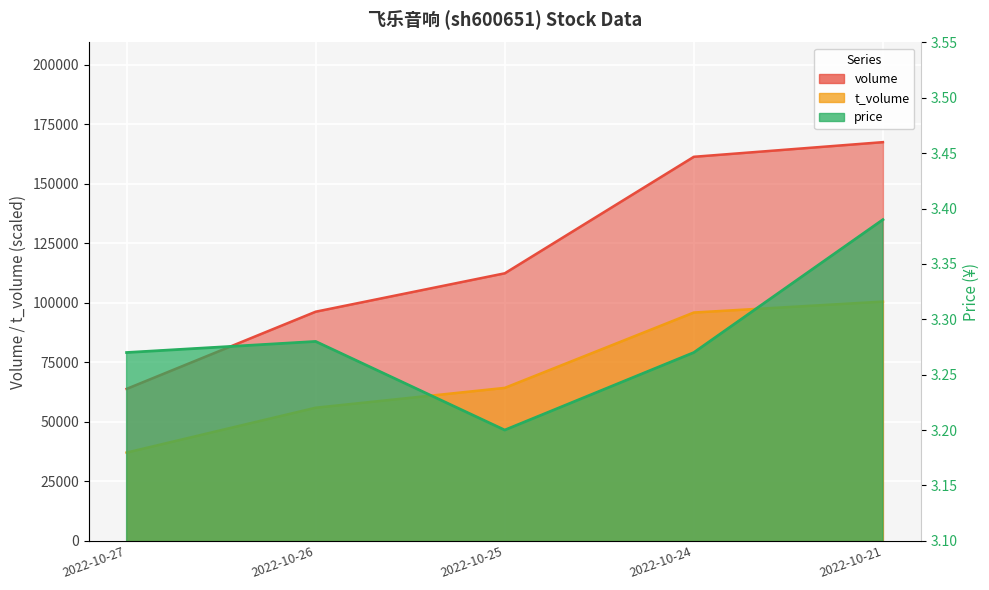

Between 2022-10-27 and 2022-10-24, which series saw the biggest shift?

volume